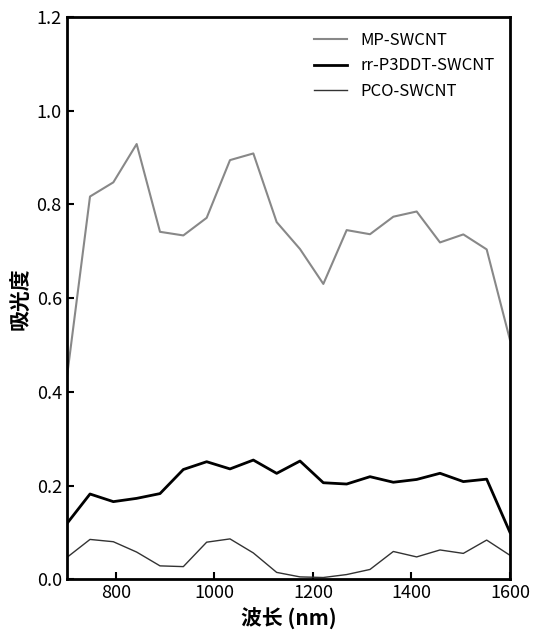

At how many categories does at least one series exceed 0?

20